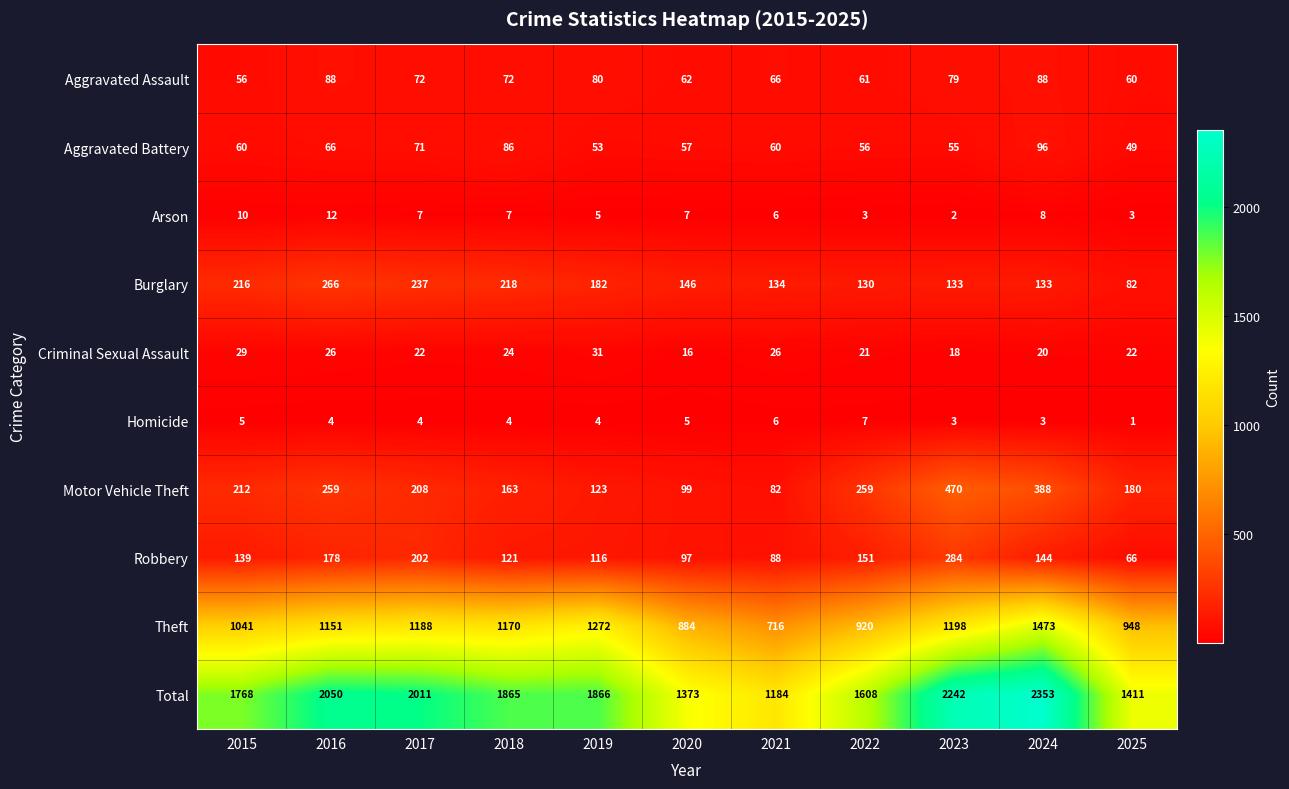

At 2025, list the series in order from largest to smallest.

Total, Theft, Motor Vehicle Theft, Burglary, Robbery, Aggravated Assault, Aggravated Battery, Criminal Sexual Assault, Arson, Homicide